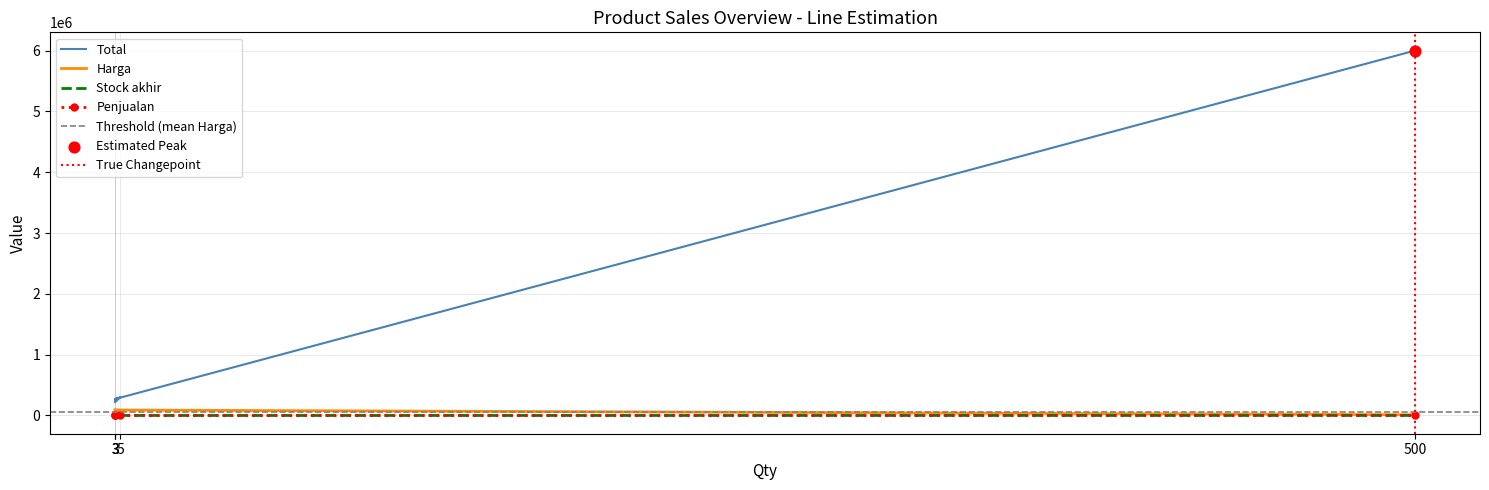

Which series reaches the minimum Y coordinate?

Stock akhir